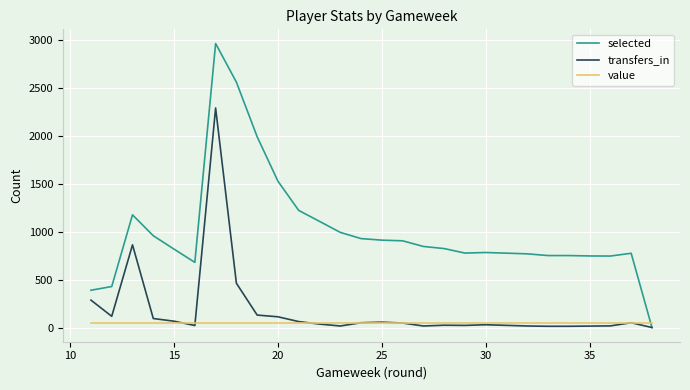

Which series has the largest total across all categories?

selected